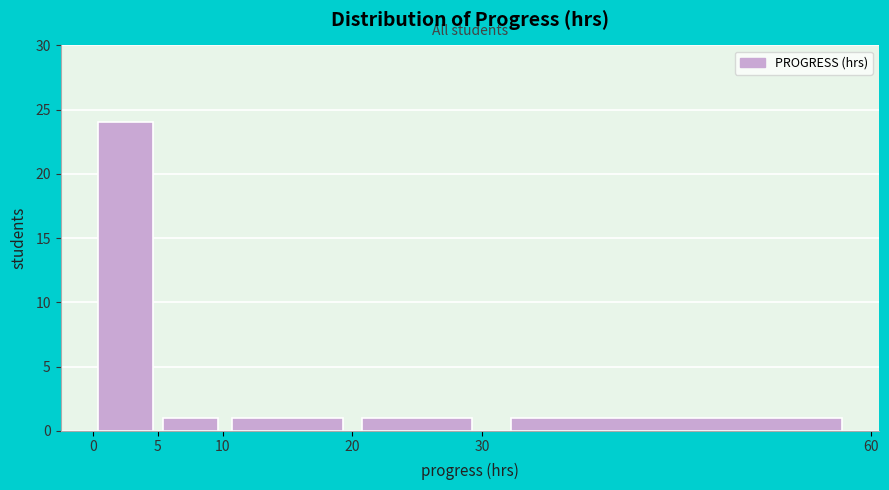

Over which range of the x-axis is the bar tallest?

0 to 5